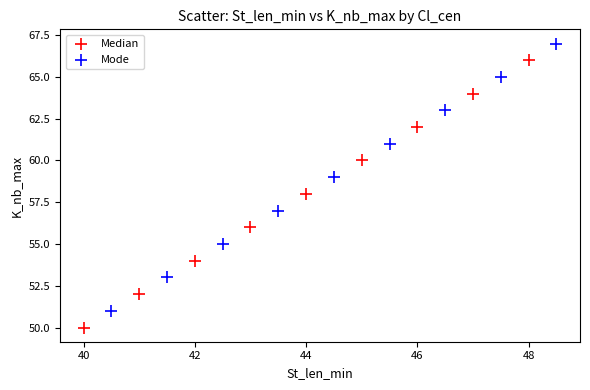

Which series reaches the minimum Y coordinate?

Median